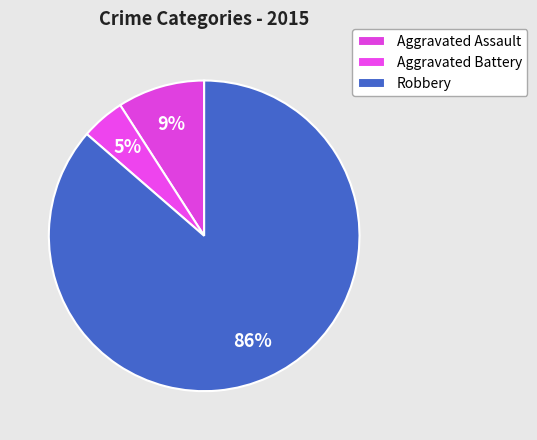

True or false: Aggravated Assault accounts for 4% of the total.

False